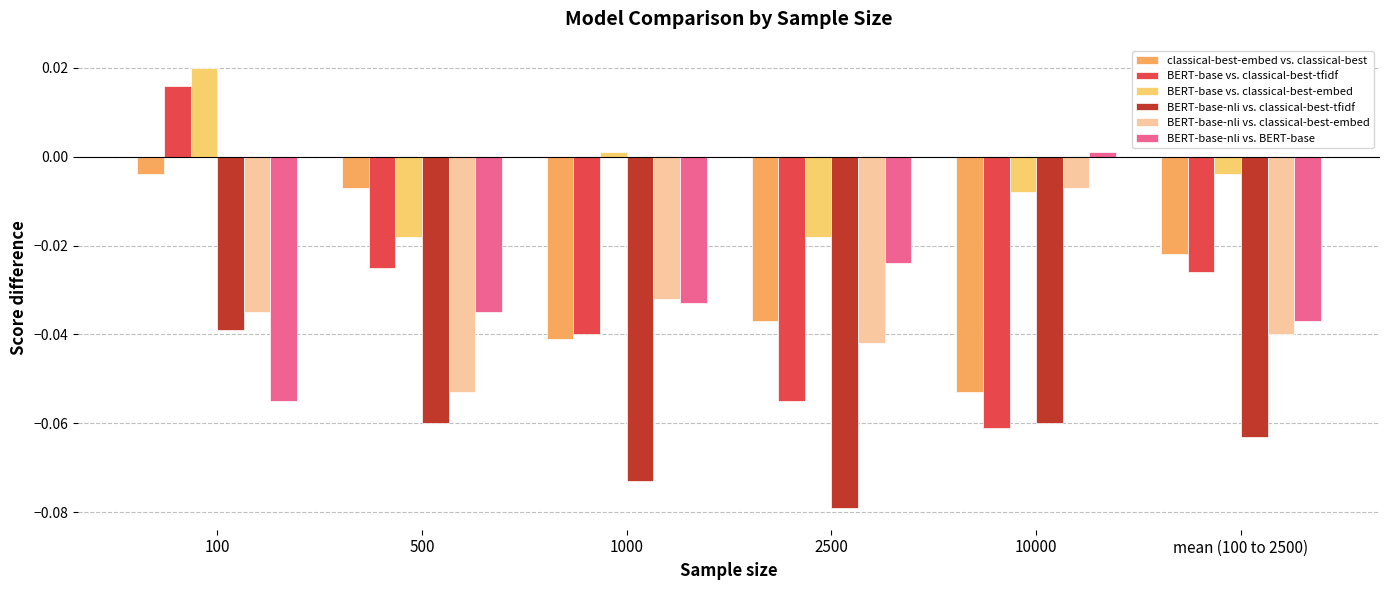

How many values in BERT-base vs. classical-best-tfidf are below zero?

5